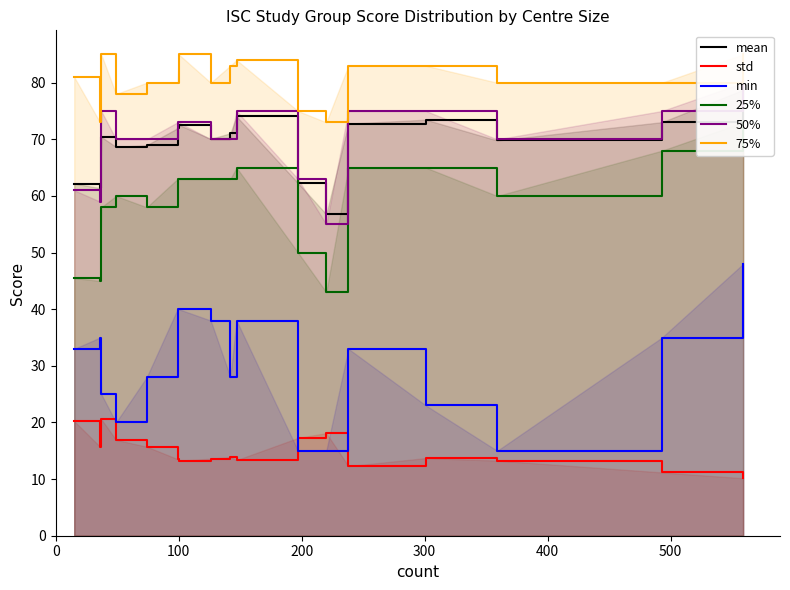

What is the value of the 50% point at the 13th from the left?

75.0